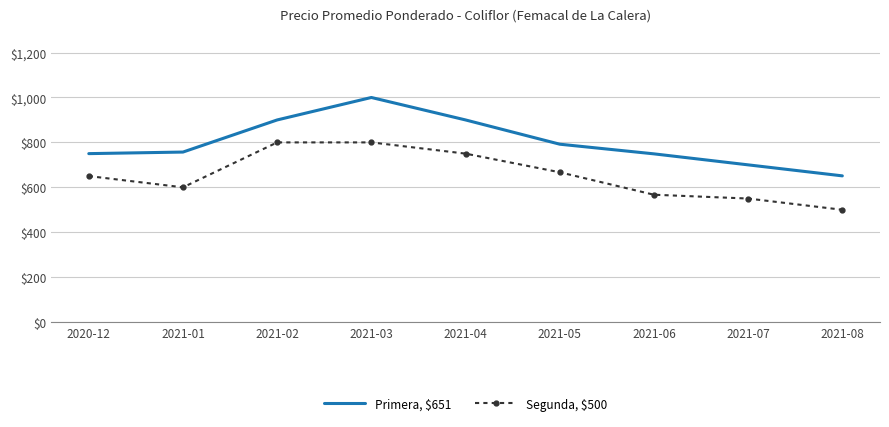

The Segunda, $500 series shows 500 at 2021-08. True or false?

True